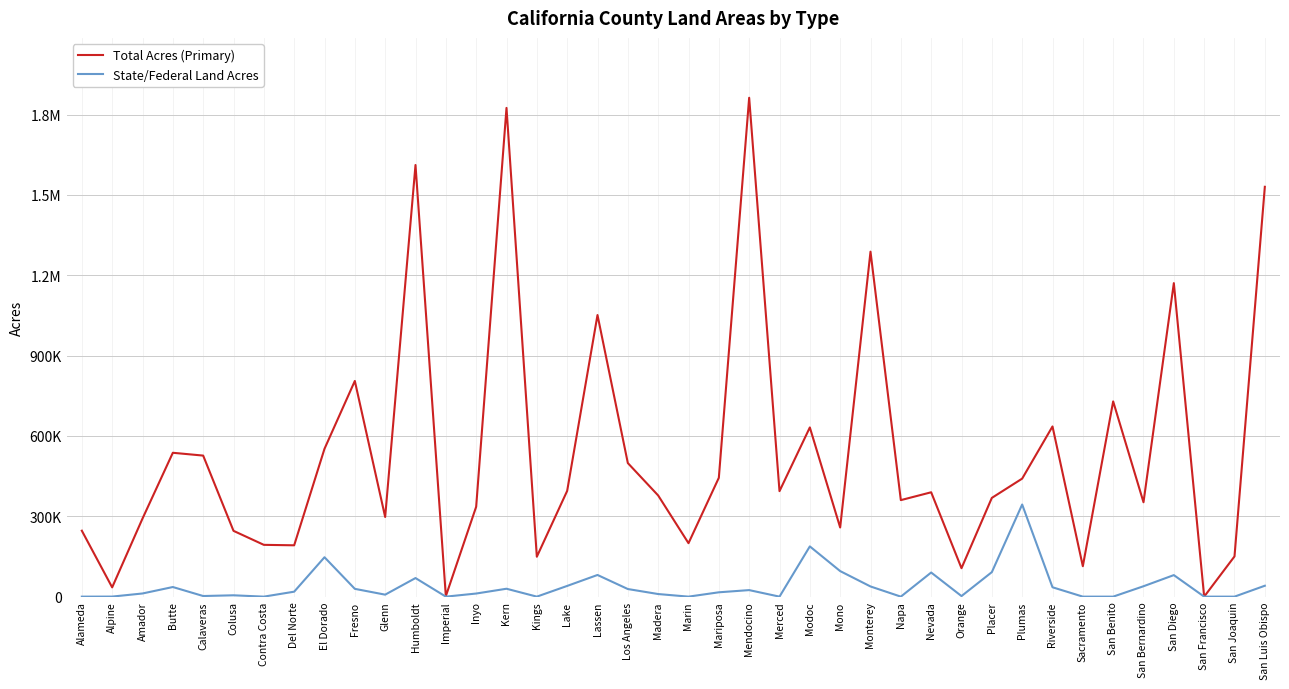

Rank the series at Lassen from highest to lowest value.

Total Acres (Primary), State/Federal Land Acres